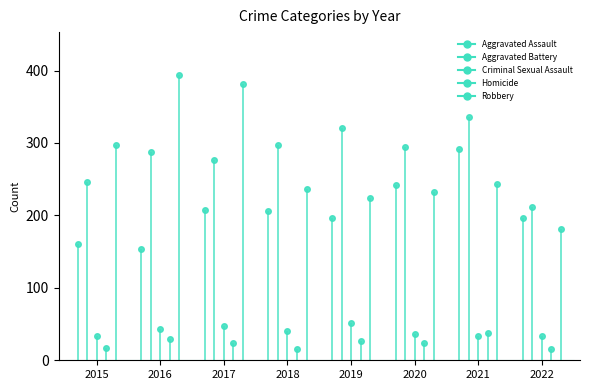

The value of Homicide at 2016 is 40. True or false?

False